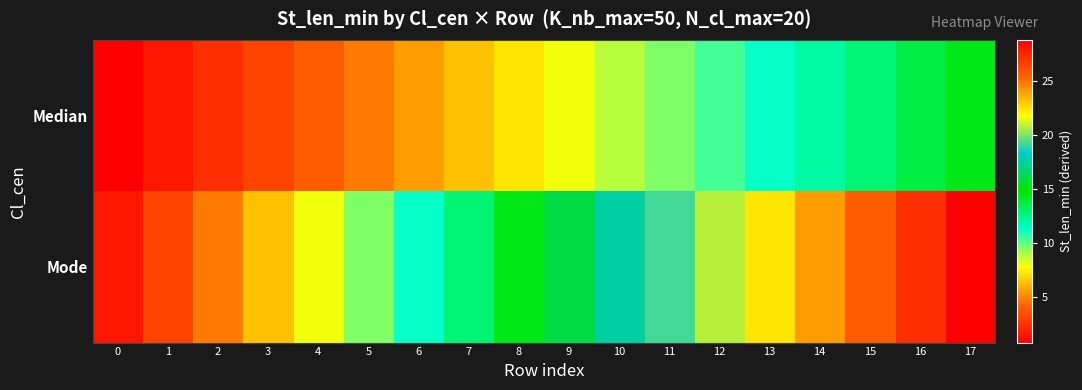

Rank the series at 13 from highest to lowest value.

Mode, Median